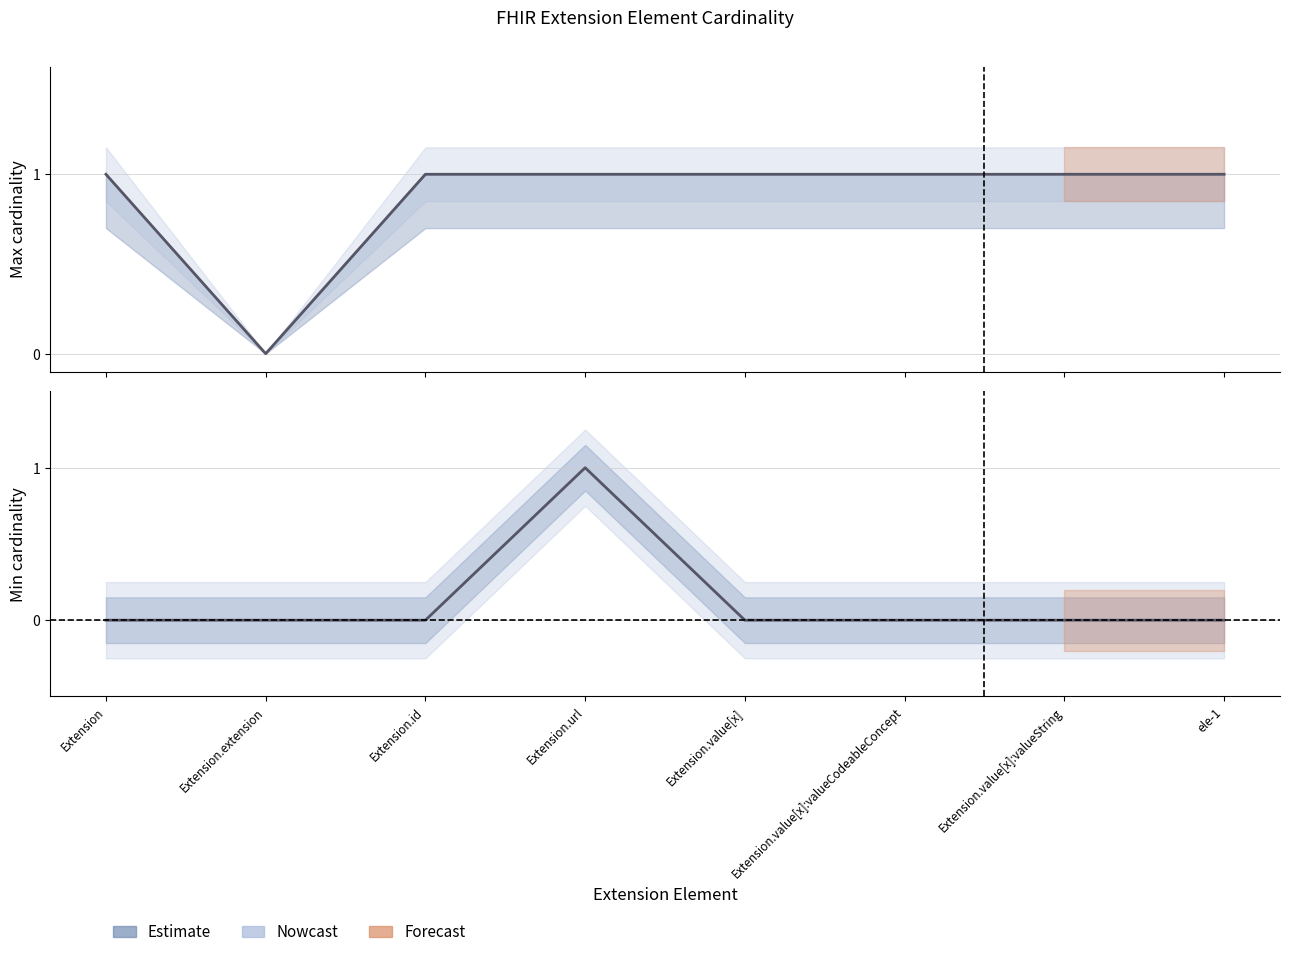

Is the value of max_cardinality at Extension.url greater than the value of min_cardinality at Extension?

Yes